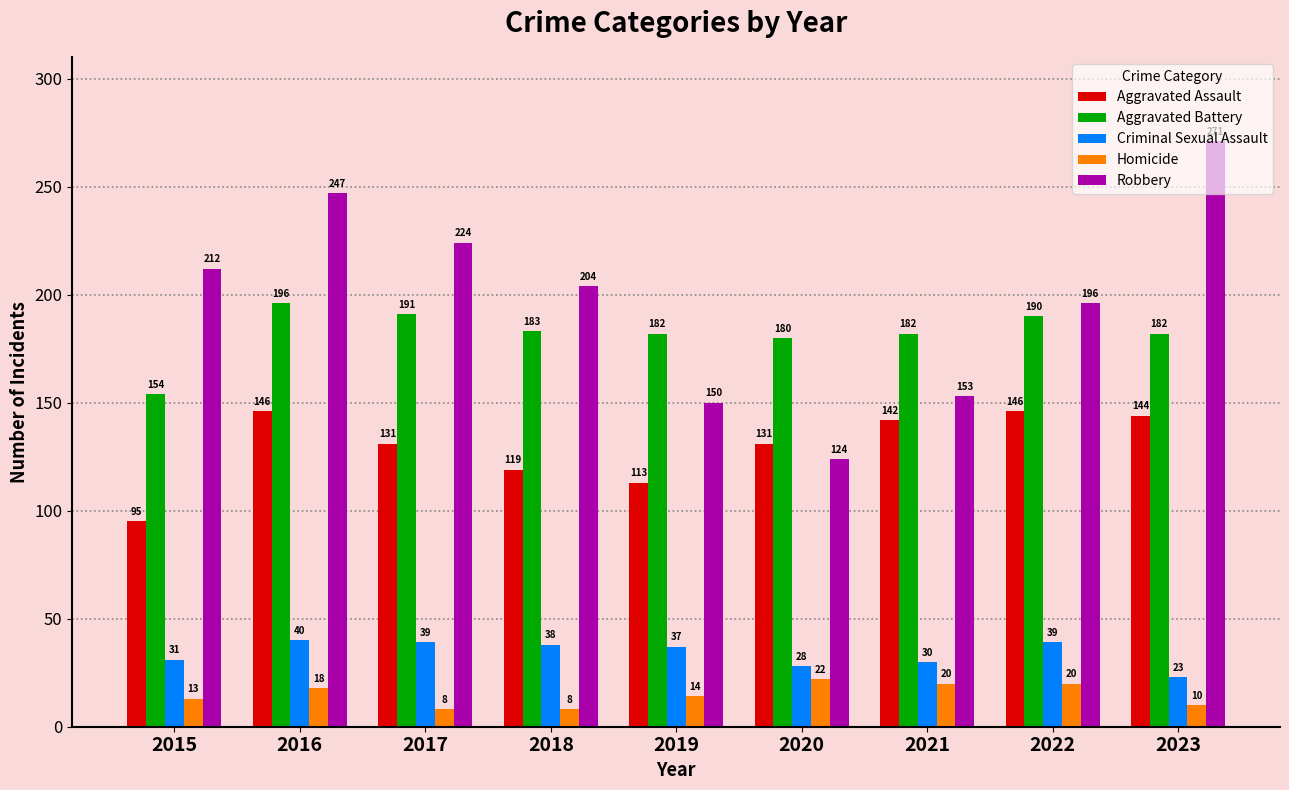

Rank the series at 2021 from lowest to highest value.

Homicide, Criminal Sexual Assault, Aggravated Assault, Robbery, Aggravated Battery